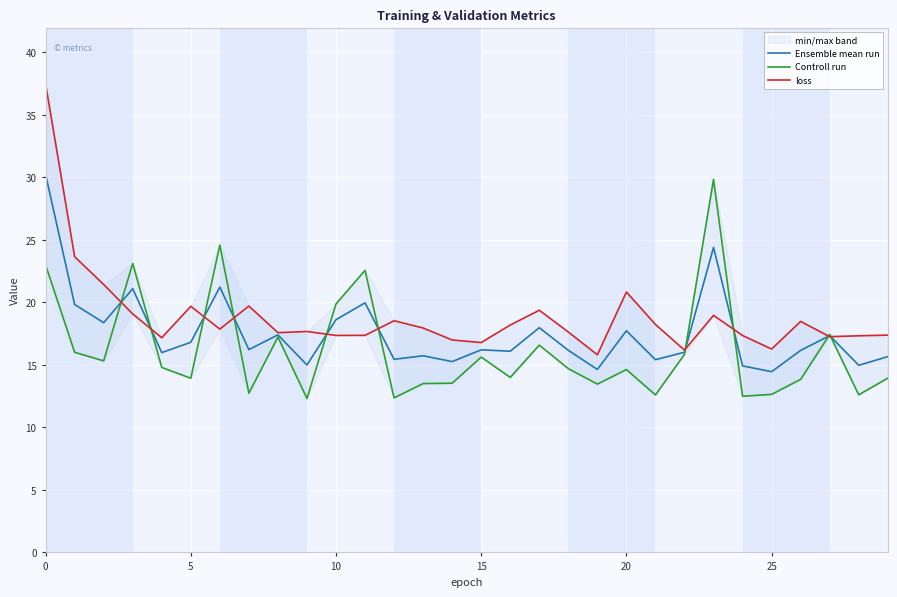

Is the value of Controll run at 25 greater than the value of loss at 27?

No